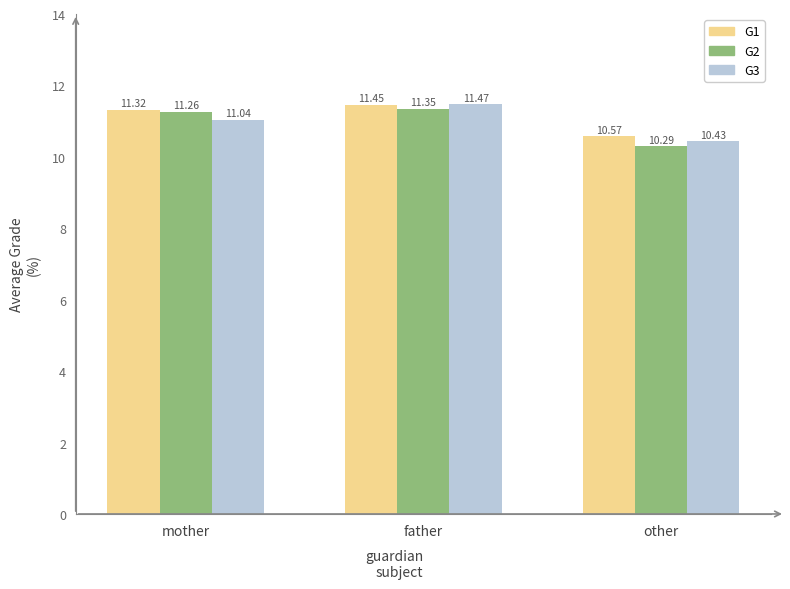

Are the bars horizontal?

No